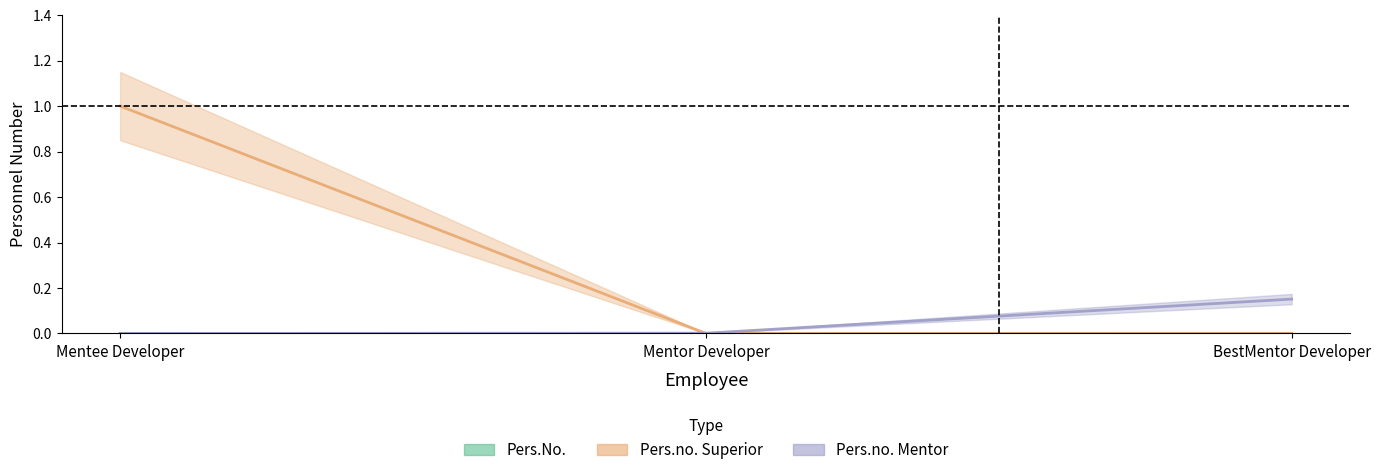

What position from the left is Mentor Developer?

2